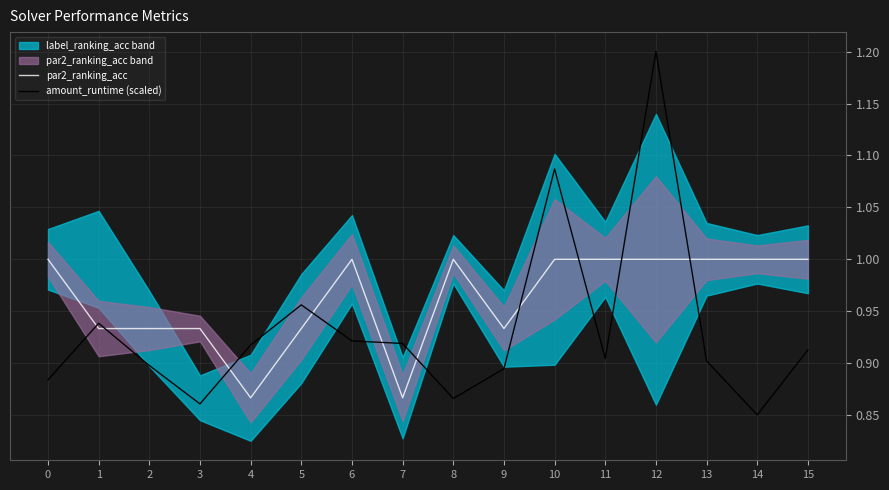

True or false: par2_ranking_acc has more than 1 points higher than both neighbors.

True